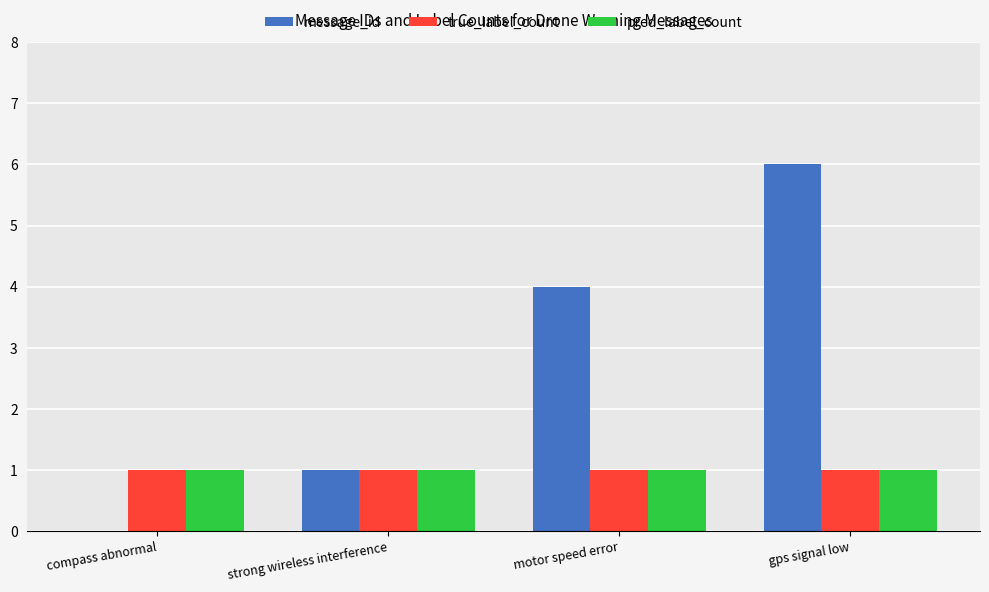

At which category is the sum across all series the highest?

gps signal low